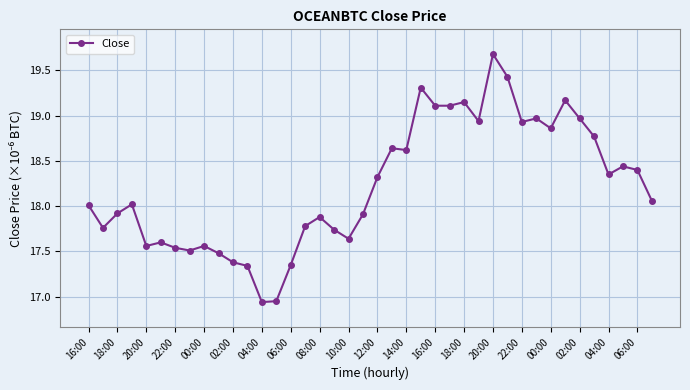

What is the value of the 20th point from the left?

17.9